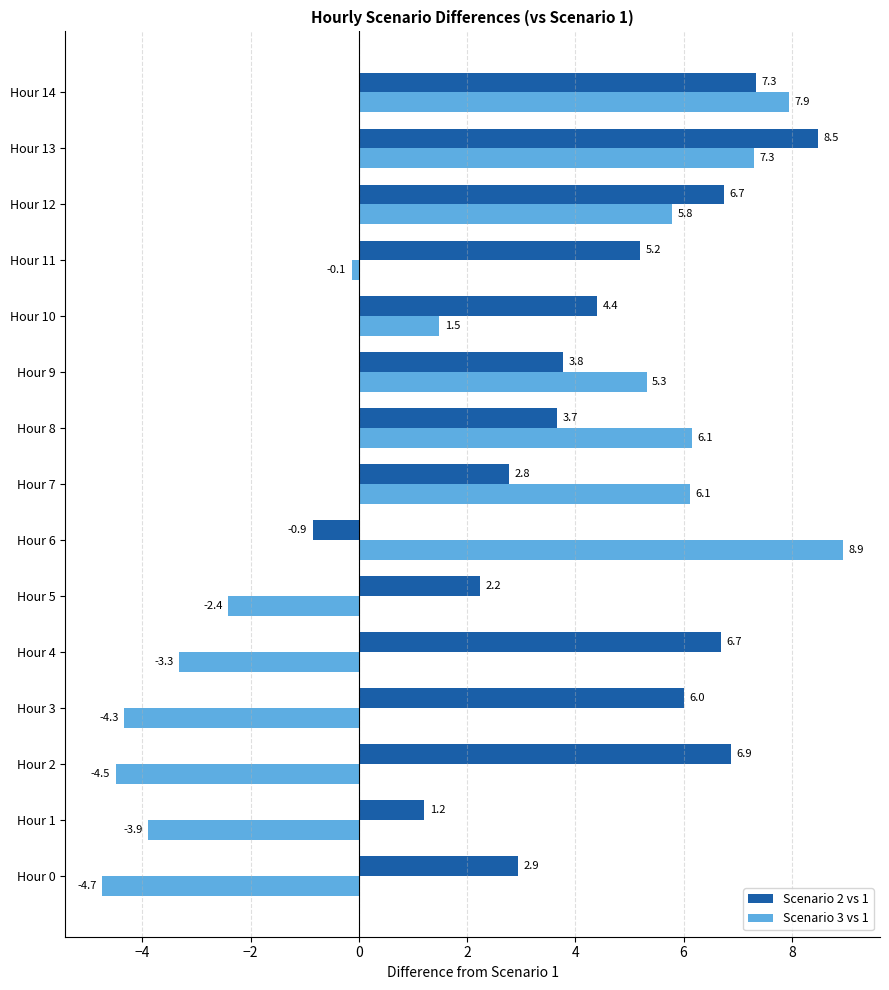

How many distinct data groups are displayed?

2